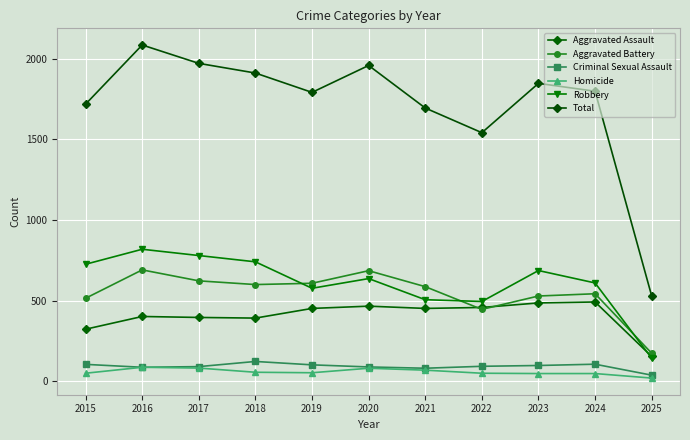

At which category is the sum across all series the highest?

2016